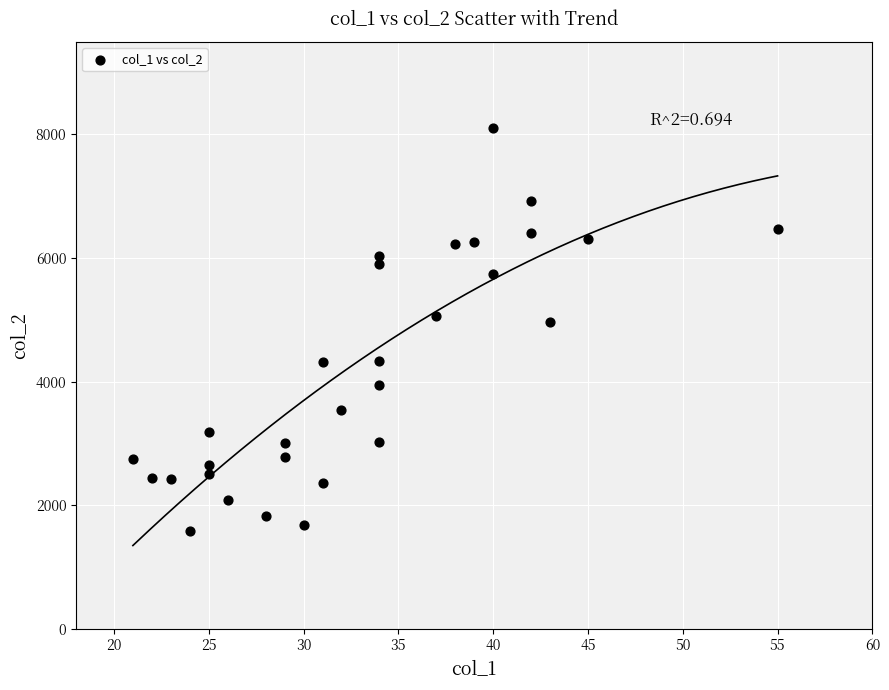

What is the range of X values (max minus min)?

34